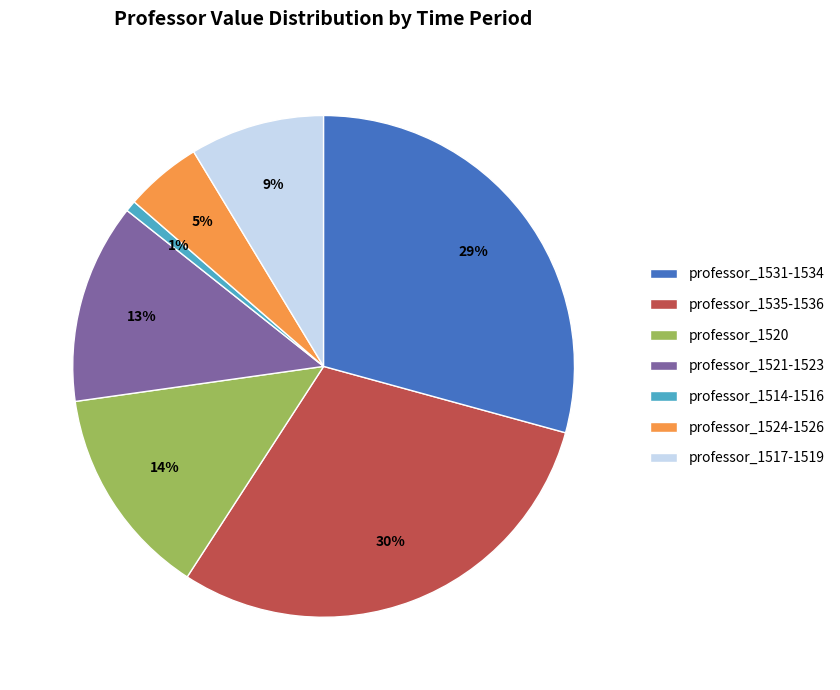

To the nearest percent, what is the difference between the largest and smallest slice percentages?

29%